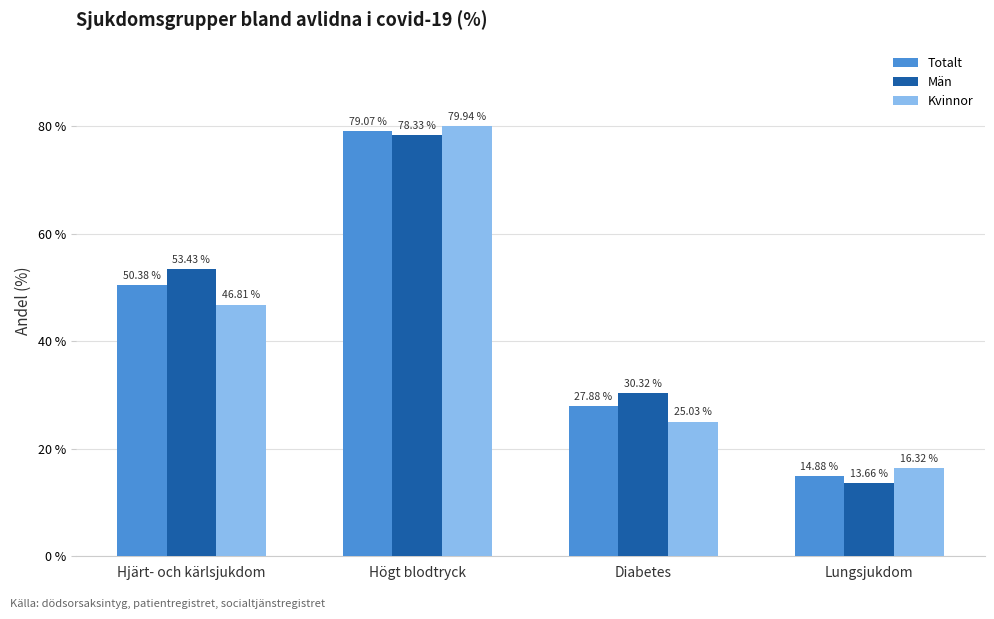

At which category is the sum across all series the highest?

Högt blodtryck